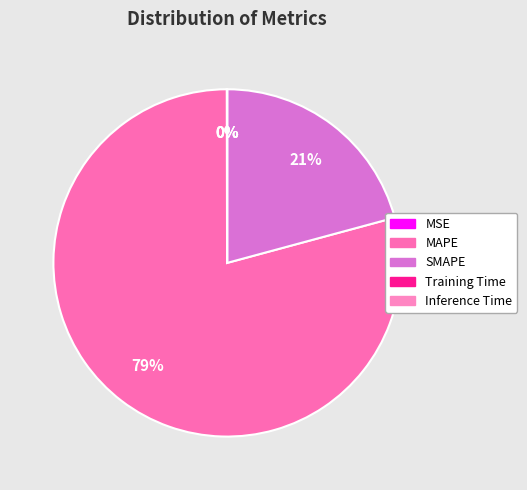

Count the number of slices in the pie.

5